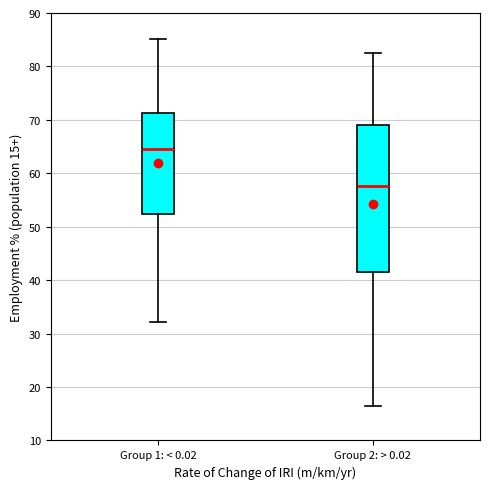

Where is the lower edge of the box for Group 2: > 0.02 on the y-axis? The values are not printed on the chart, so give them approximately, as read against the axis.

41